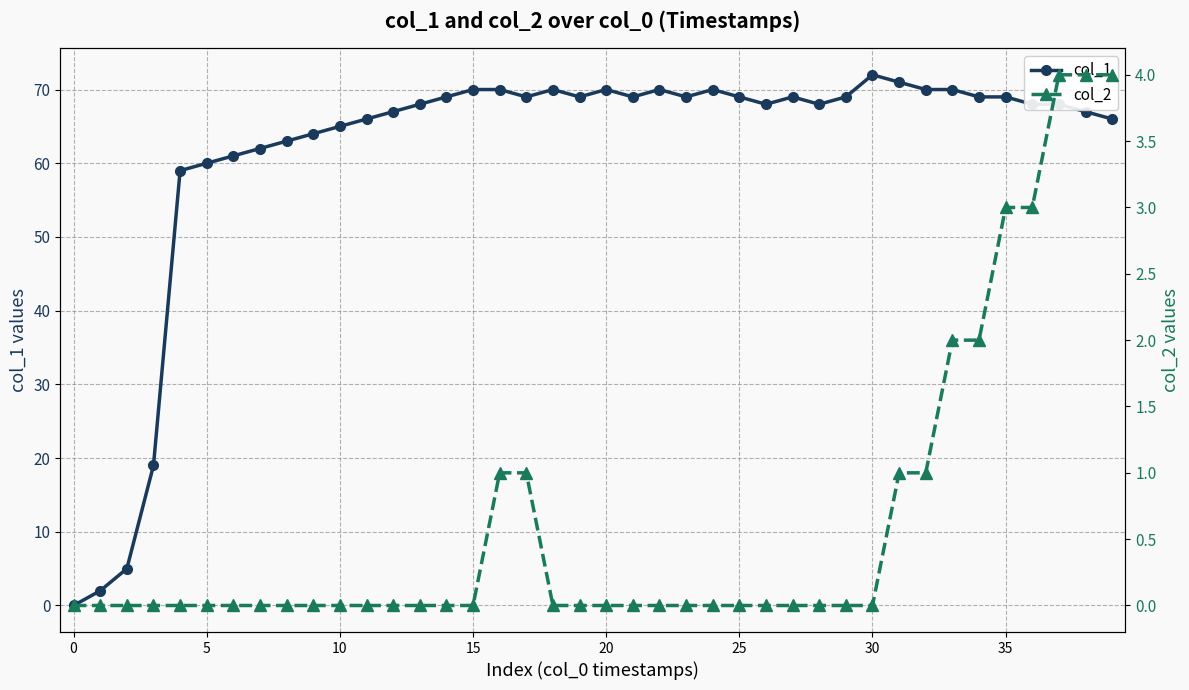

What is the highest value of the col_1 series?

72